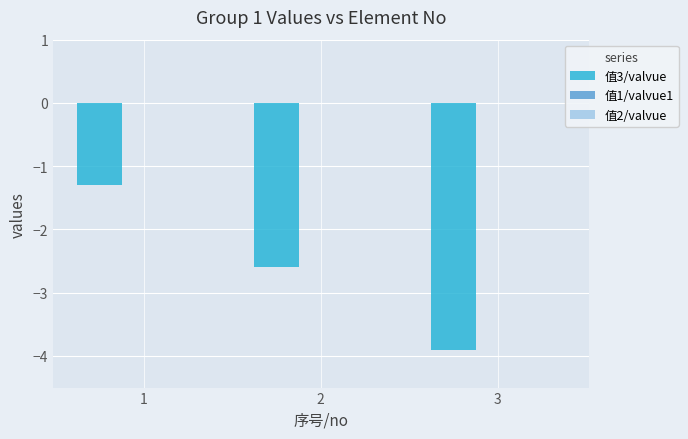

What is the maximum value shown in the chart?

-1.3